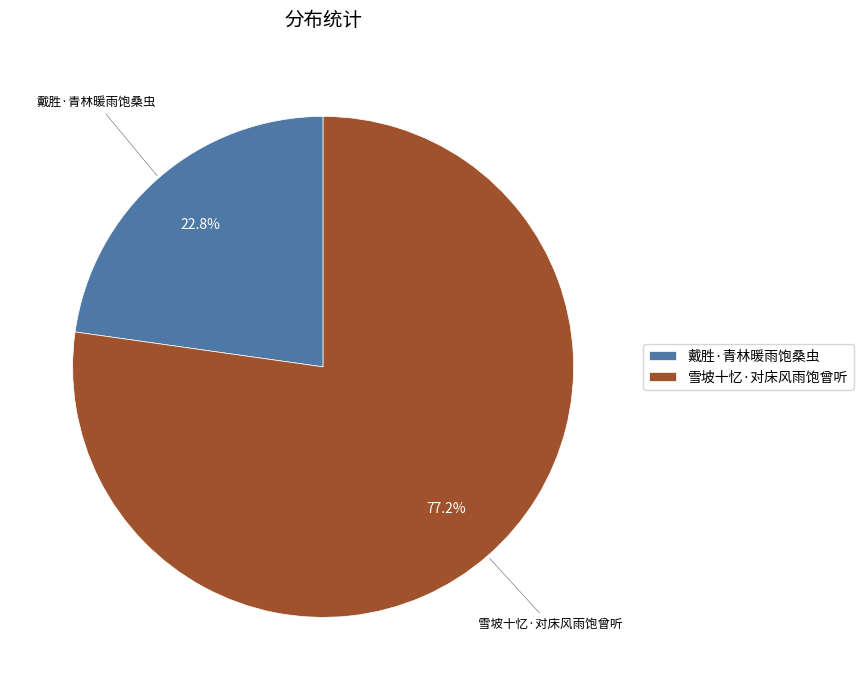

Combined, what portion of the pie is 戴胜·青林暖雨饱桑虫 and 雪坡十忆·对床风雨饱曾听?

100.0%